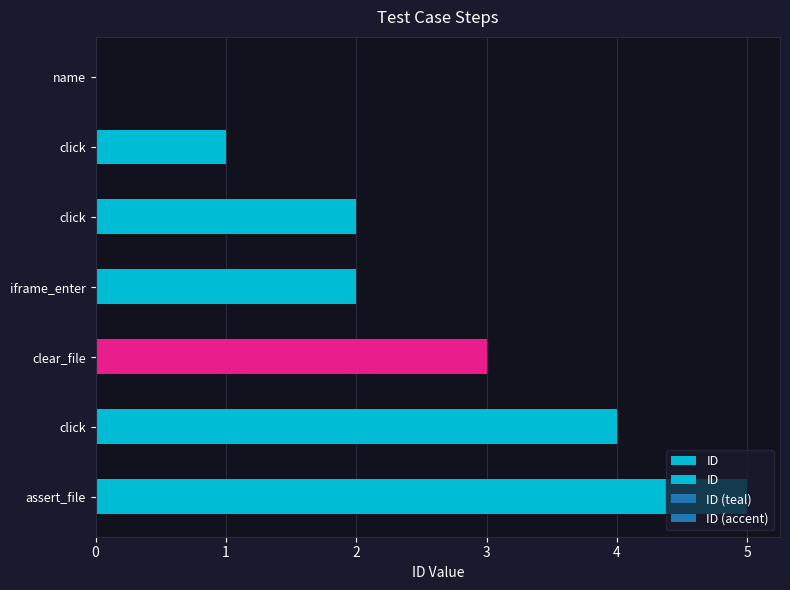

What is the sum of all values?

17